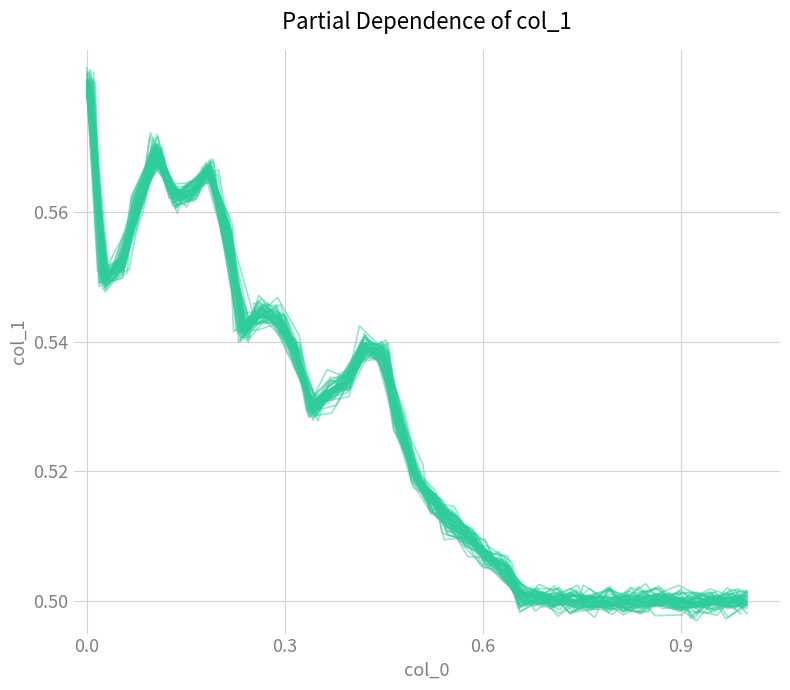

What is the minimum value shown in the chart?

0.5